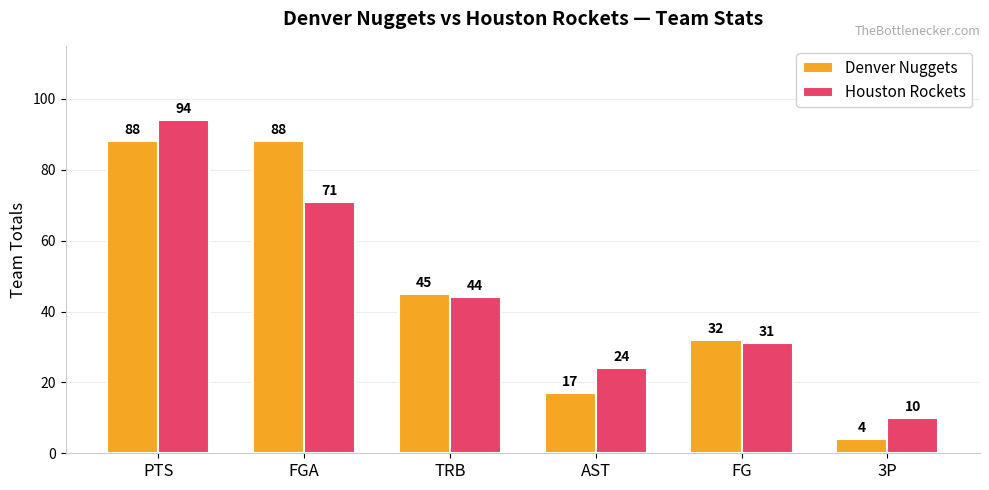

What is the label of the 5th bar from the right?

FGA